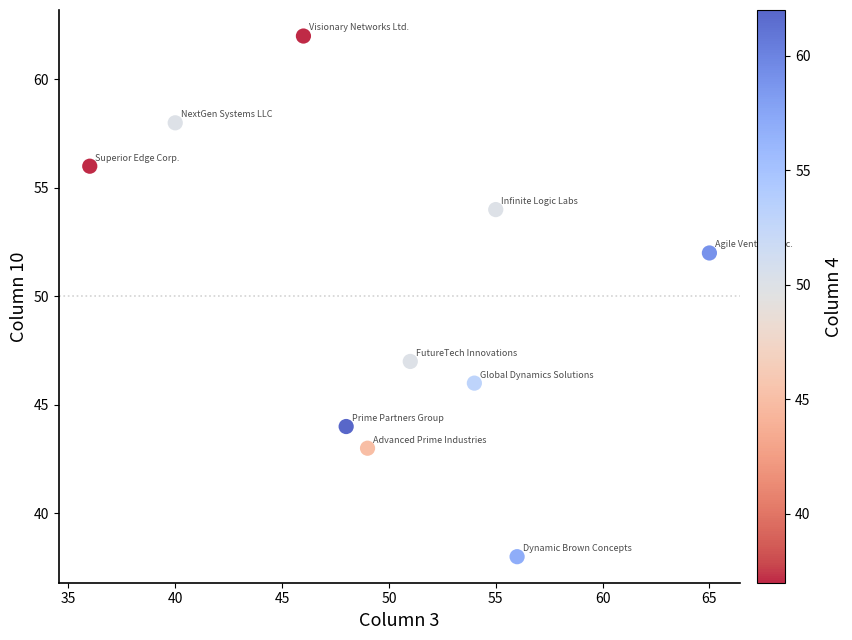

What Y value in the scatter plot is closest to 50?

52